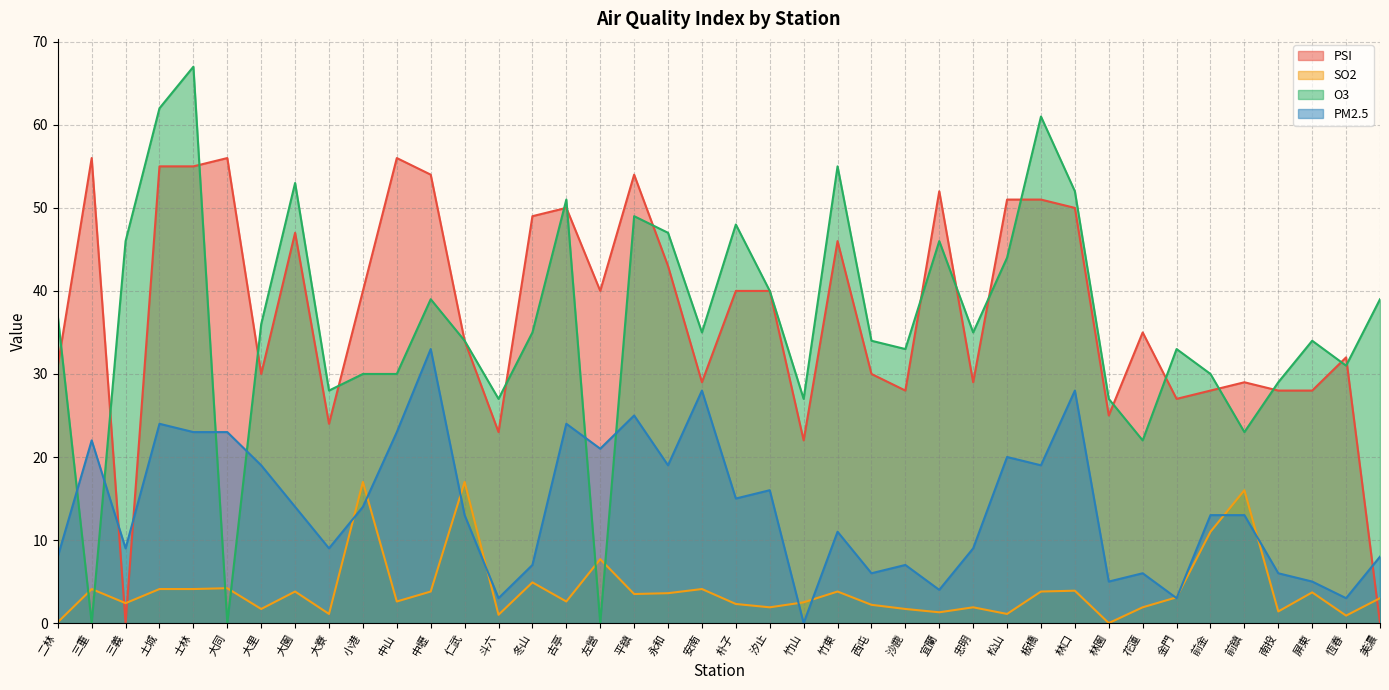

List the labels in order of PSI value, smallest first.

三義, 美濃, 竹山, 斗六, 大寮, 林園, 金門, 沙鹿, 前金, 南投, 屏東, 安南, 忠明, 前鎮, 大里, 西屯, 二林, 恆春, 仁武, 花蓮, 小港, 左營, 朴子, 汐止, 永和, 竹東, 大園, 冬山, 古亭, 林口, 松山, 板橋, 宜蘭, 中壢, 平鎮, 土城, 士林, 三重, 大同, 中山